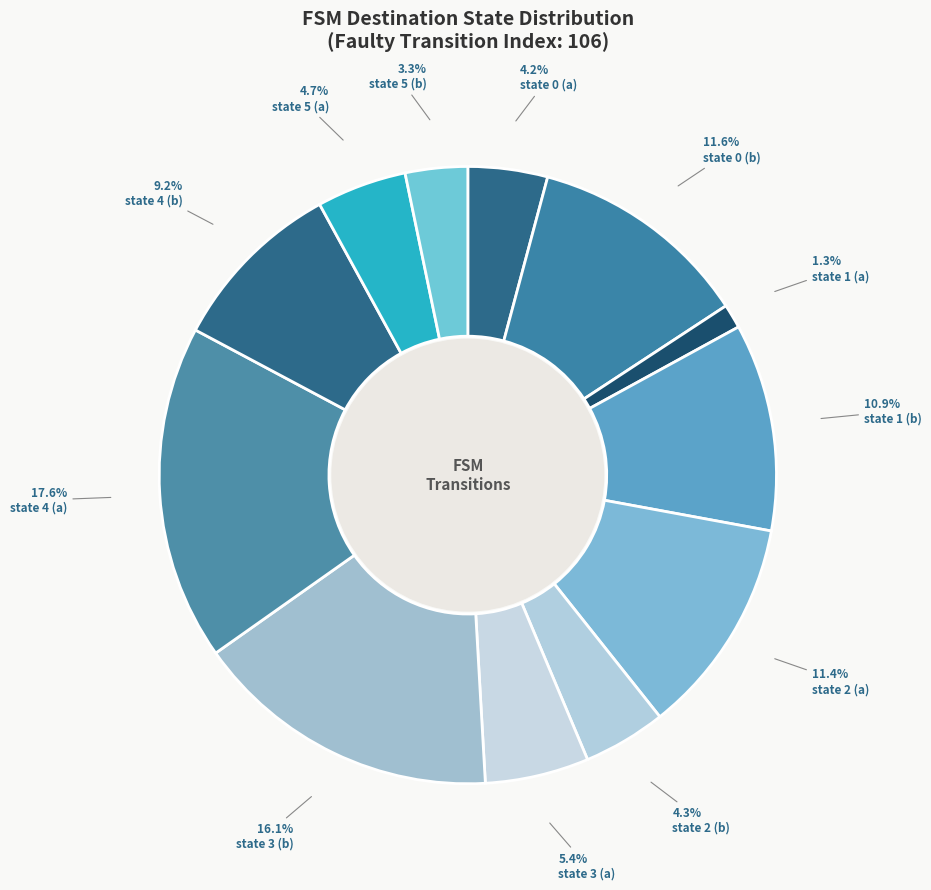

Count the number of slices in the pie.

12